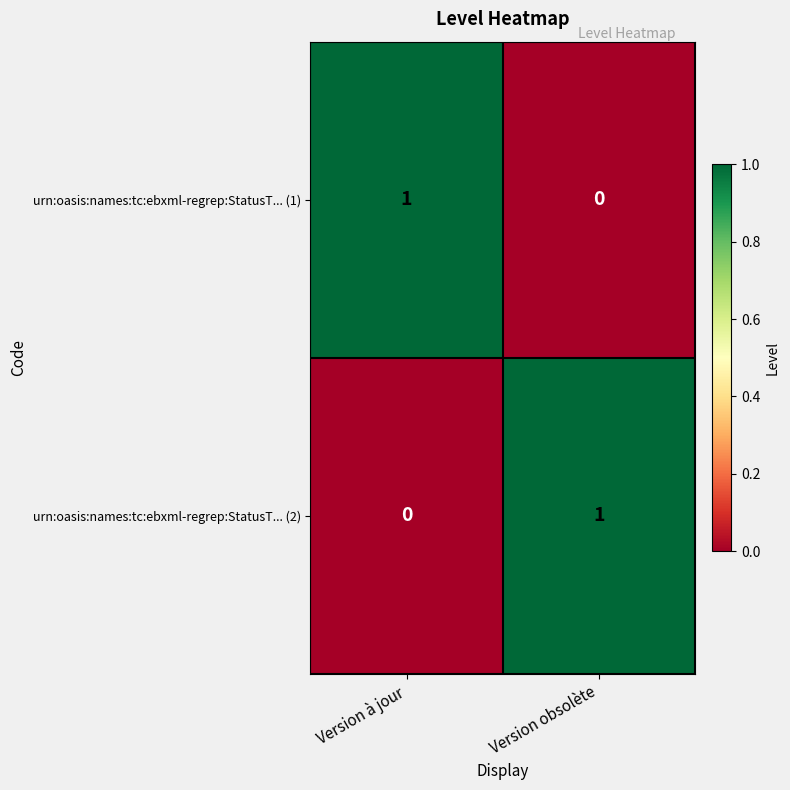

Is the value of urn:oasis:names:tc:ebxml-regrep:StatusT... (2) at Version à jour greater than the value of urn:oasis:names:tc:ebxml-regrep:StatusT... (1) at Version à jour?

No